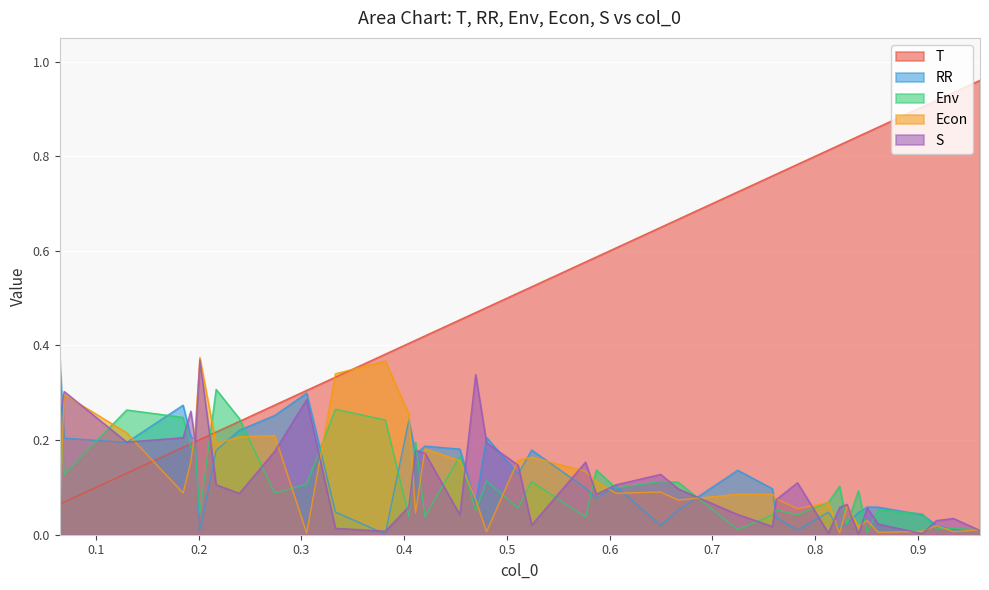

What is the highest value of the S series?

0.4